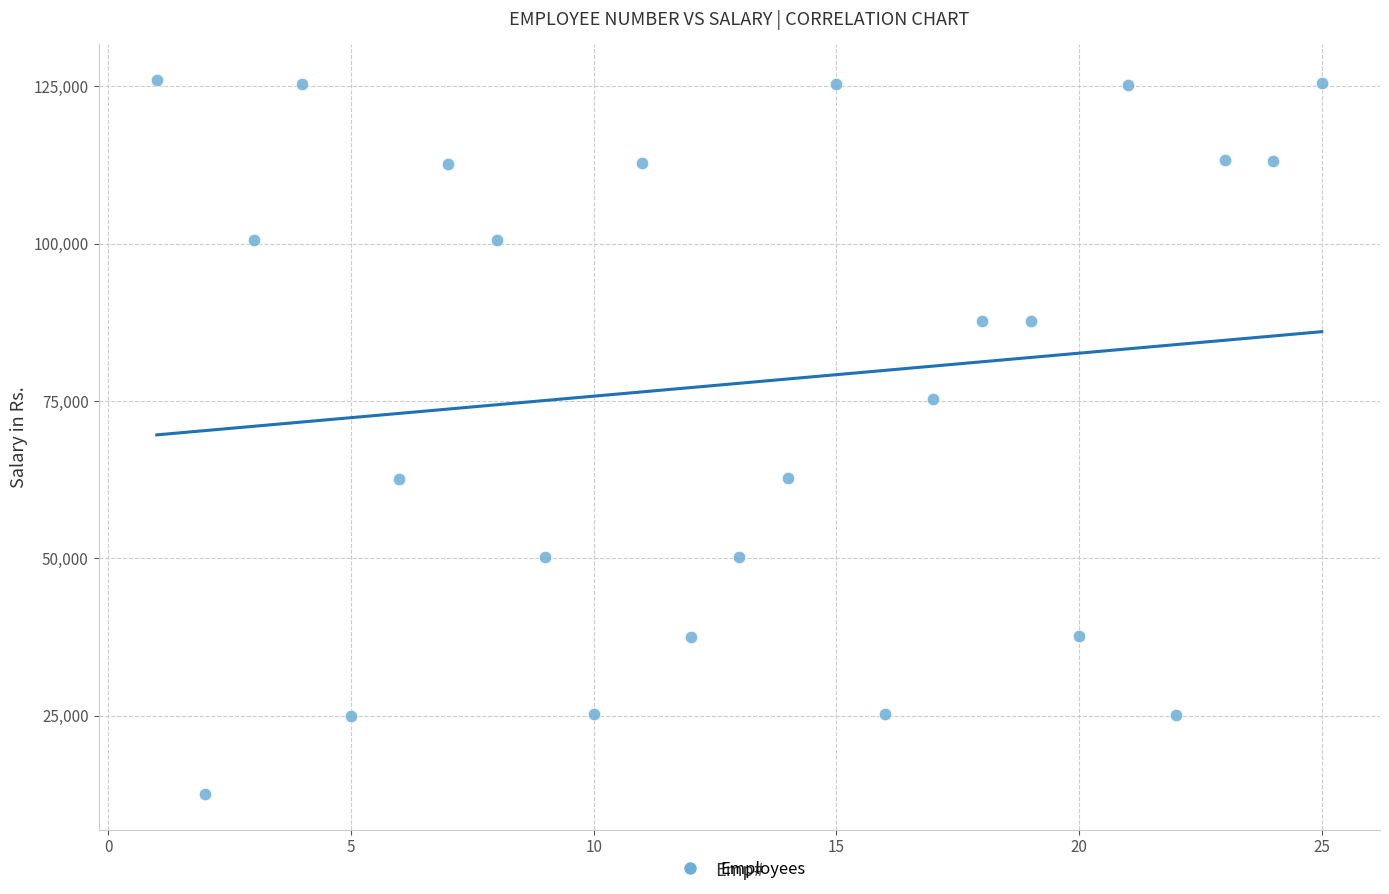

What is the range of X values (max minus min)?

24